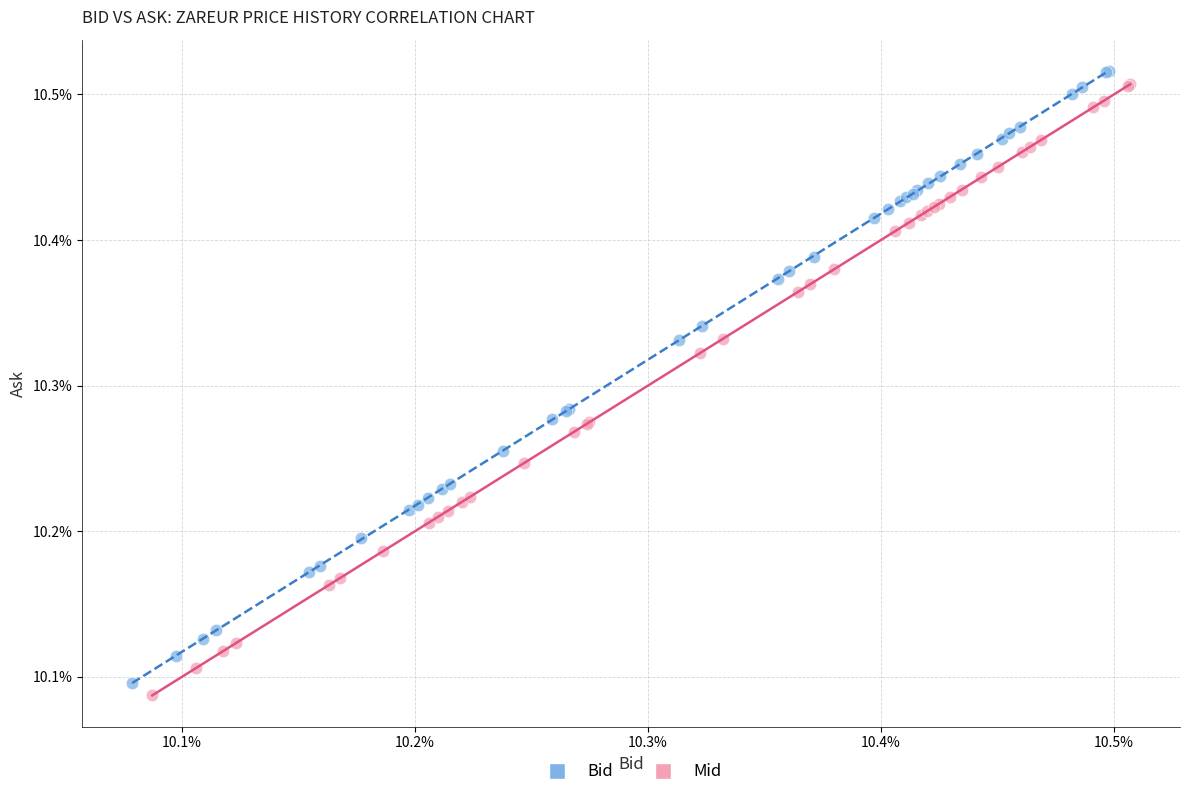

Which series reaches the minimum Y coordinate?

Mid